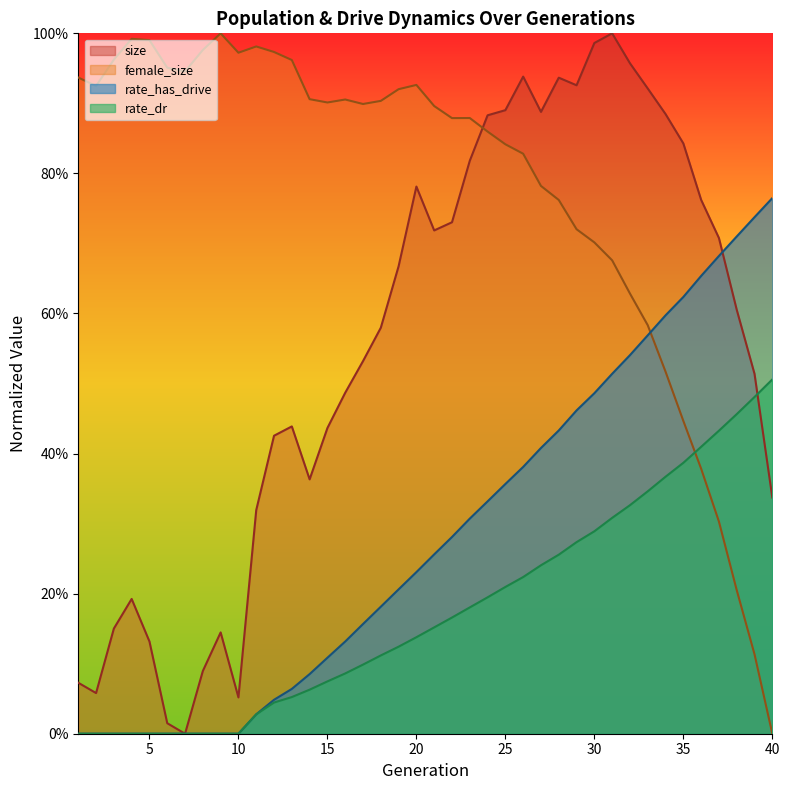

True or false: rate_dr and rate_has_drive cross at least once.

False